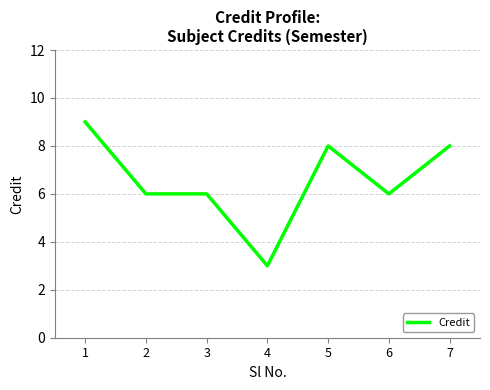

Reading left to right, transcribe all the data shown in this chart.

1=9	2=6	3=6	4=3	5=8	6=6	7=8